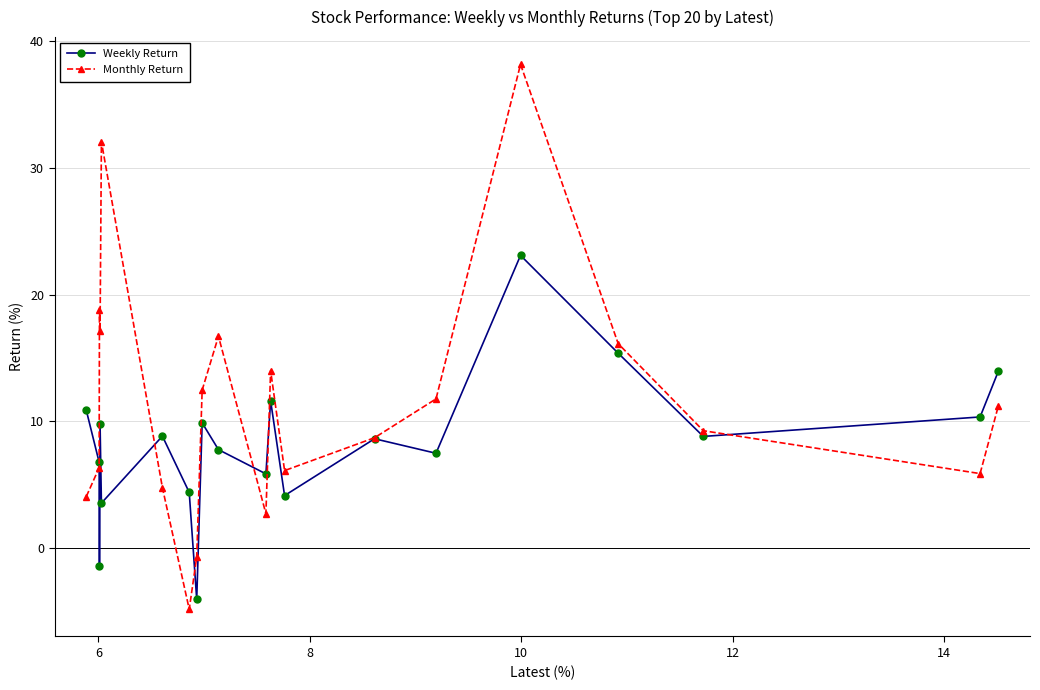

What is the value of the Weekly Return point at the 14th from the left?

8.6